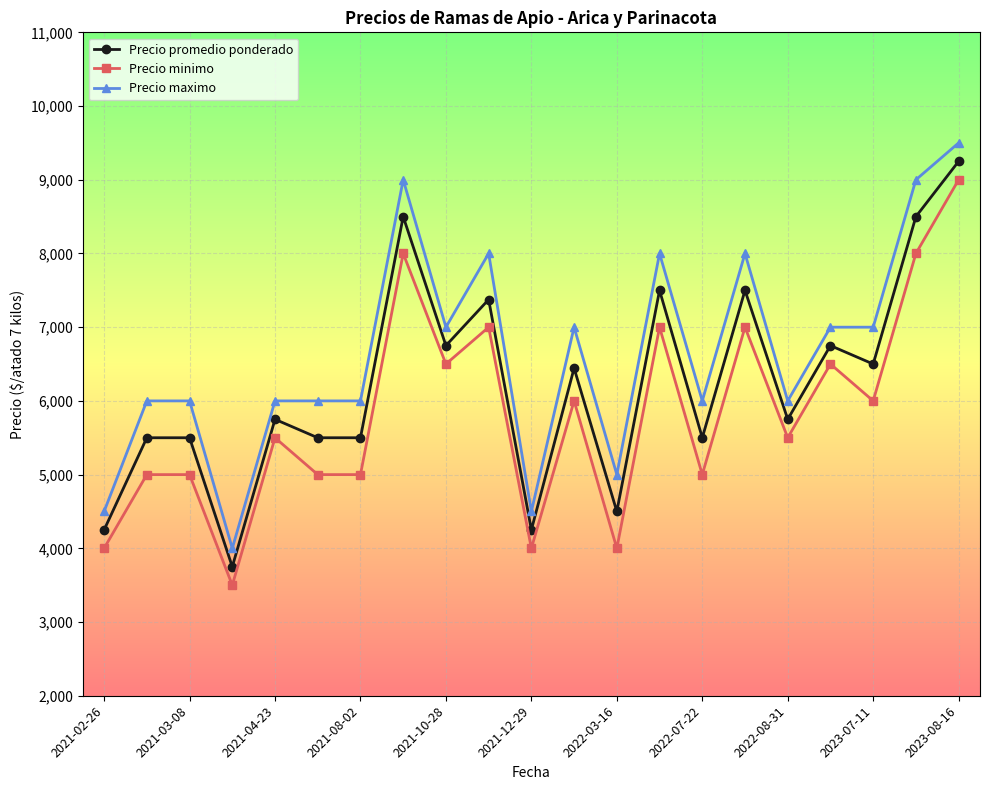

What is the difference between the second highest and minimum values in the Precio promedio ponderado series?

4750